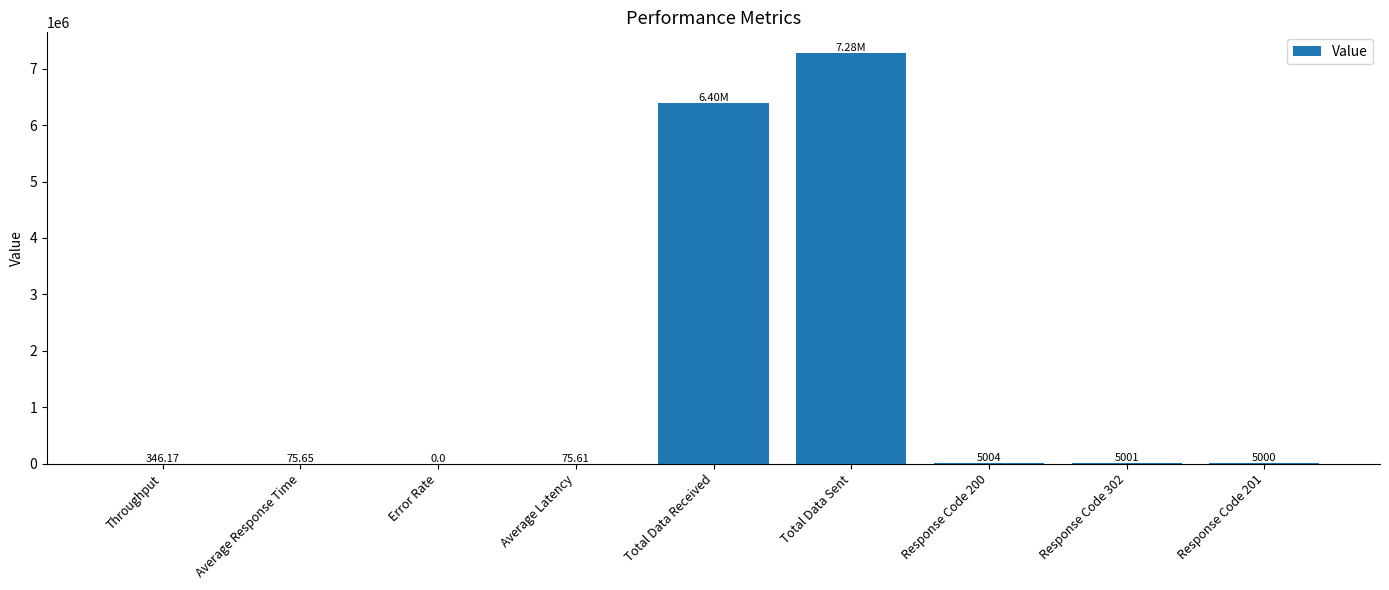

Between Response Code 201 and Error Rate, which is larger?

Response Code 201